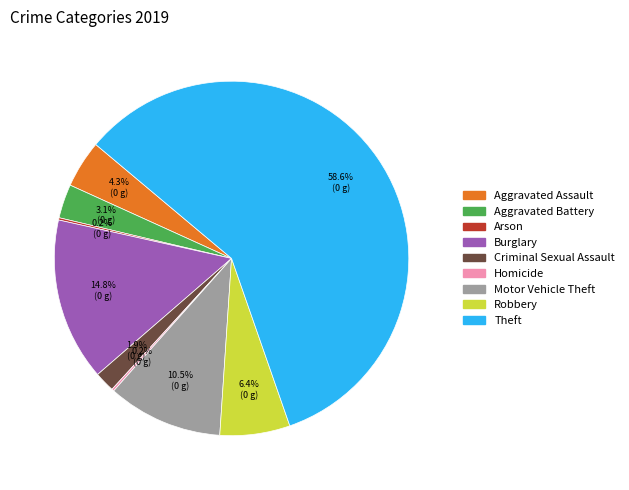

Which category has the biggest portion of the pie?

Theft